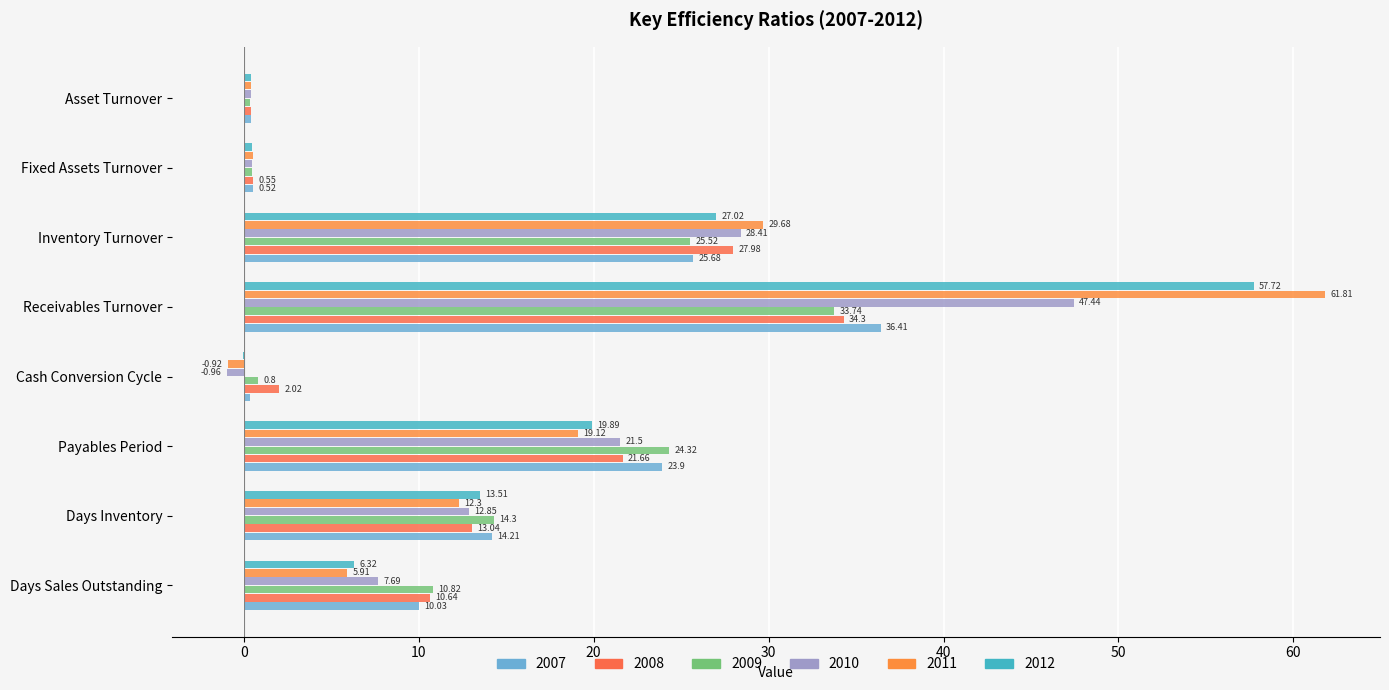

What position from the left is Payables Period?

3